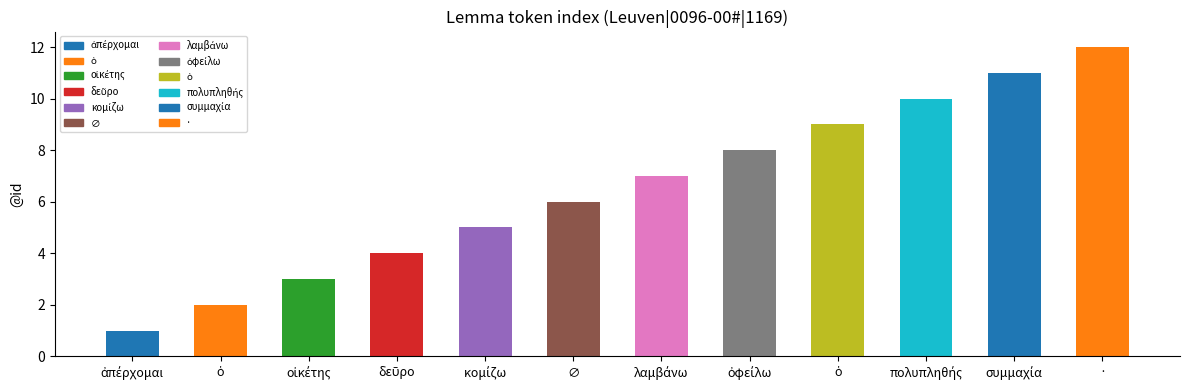

How many data points are above 7?

5